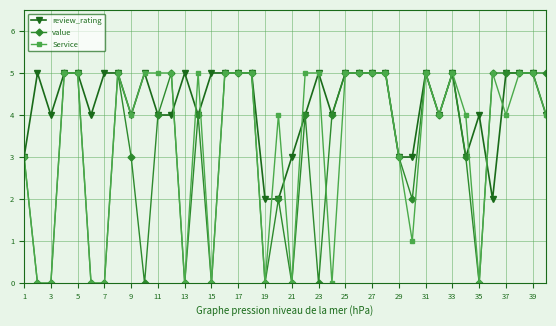

What is the maximum value shown in the chart?

5